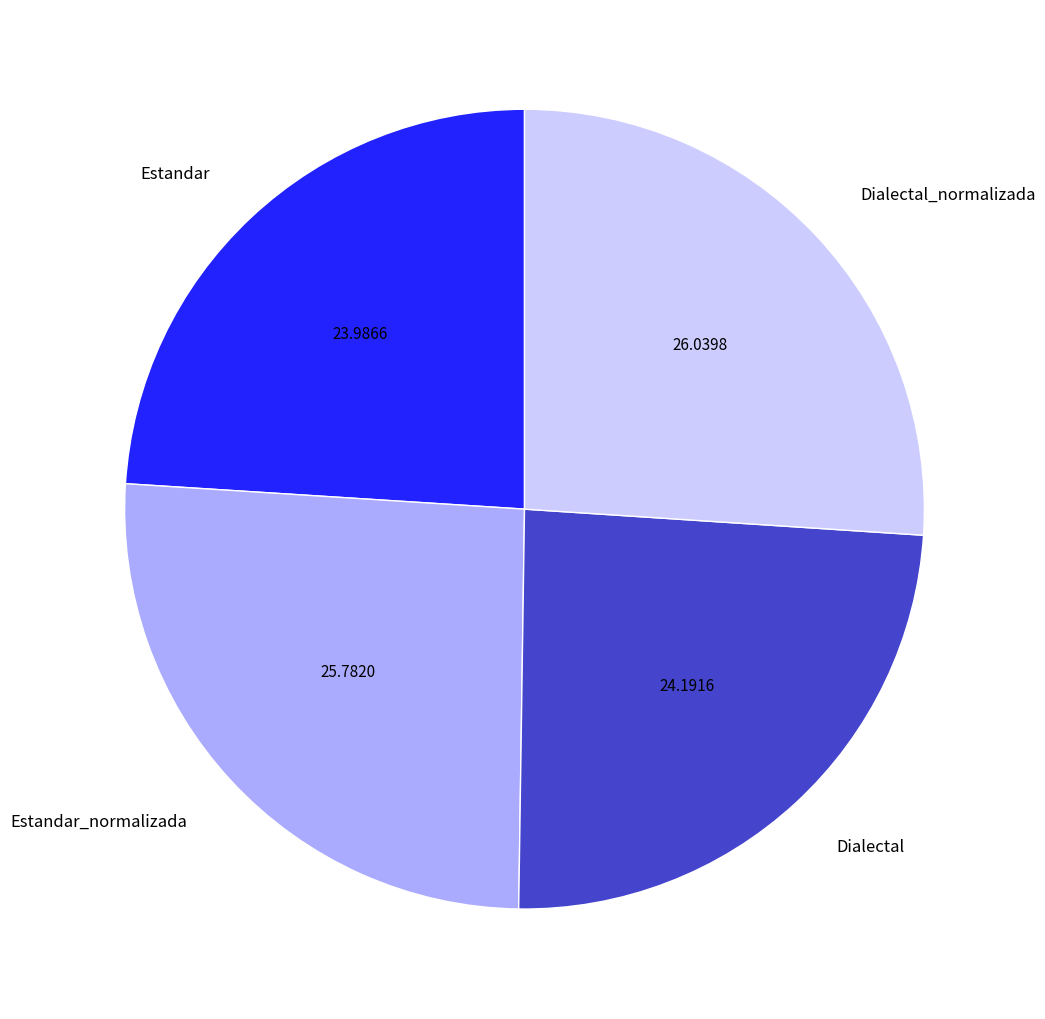

Does Dialectal_normalizada represent more than half of the total?

No